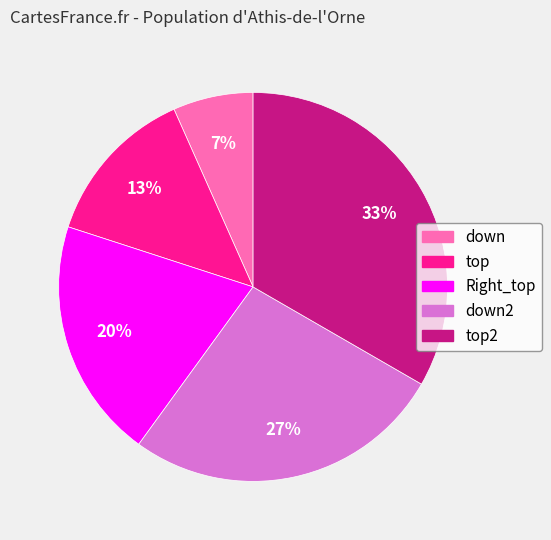

To the nearest percent, what is the average slice percentage?

20%